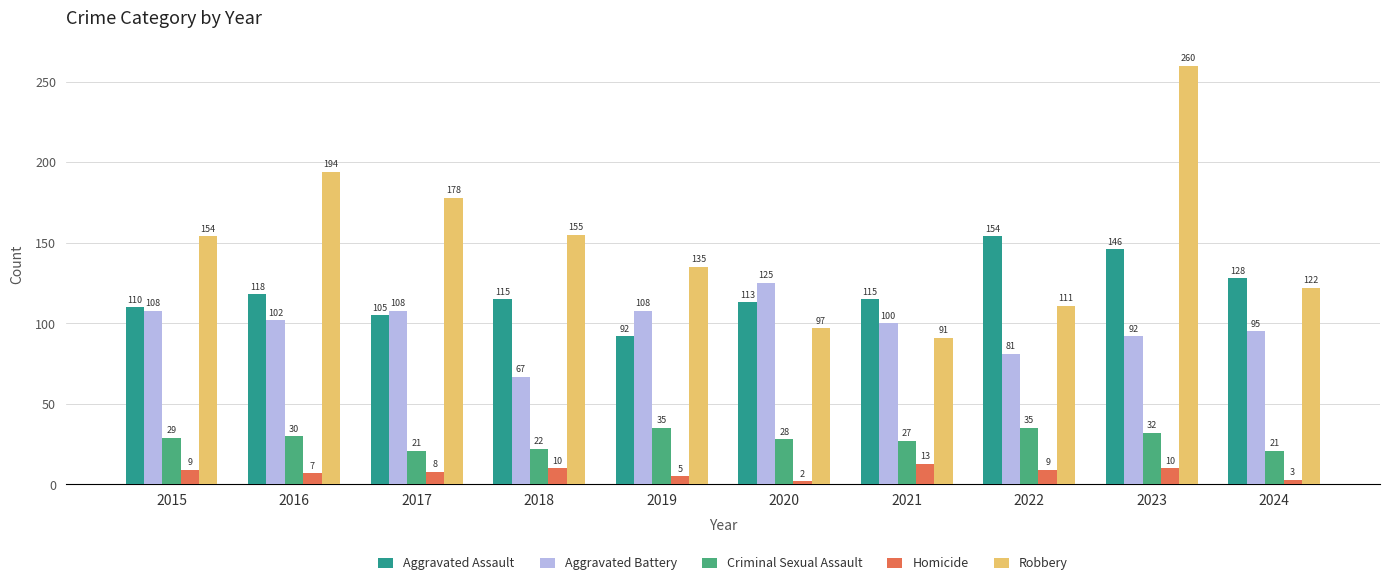

Reading left to right, what are all the values shown in this chart?

Aggravated Assault: 110	118	105	115	92	113	115	154	146	128
Aggravated Battery: 108	102	108	67	108	125	100	81	92	95
Criminal Sexual Assault: 29	30	21	22	35	28	27	35	32	21
Homicide: 9	7	8	10	5	2	13	9	10	3
Robbery: 154	194	178	155	135	97	91	111	260	122